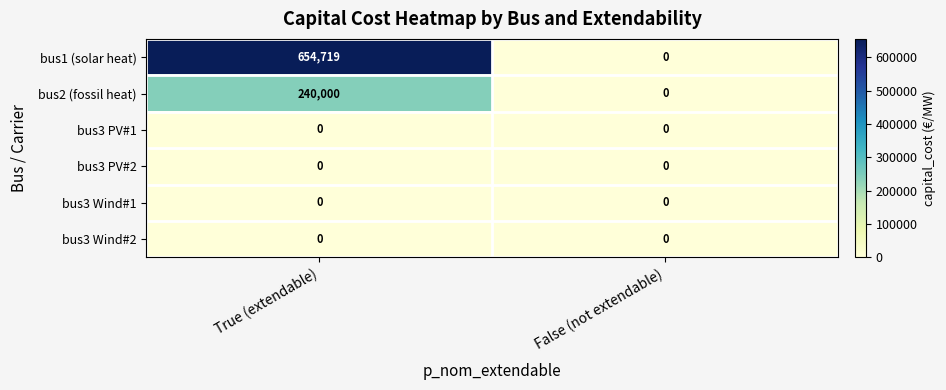

Which category has the highest value across all series?

True (extendable)